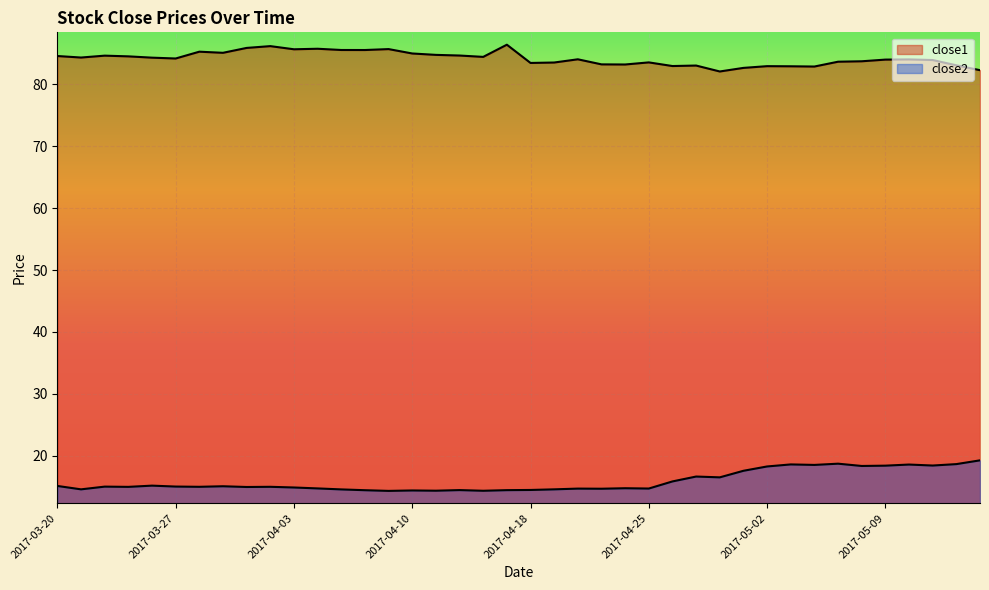

List the series in order of their overall mean, lowest first.

close2, close1